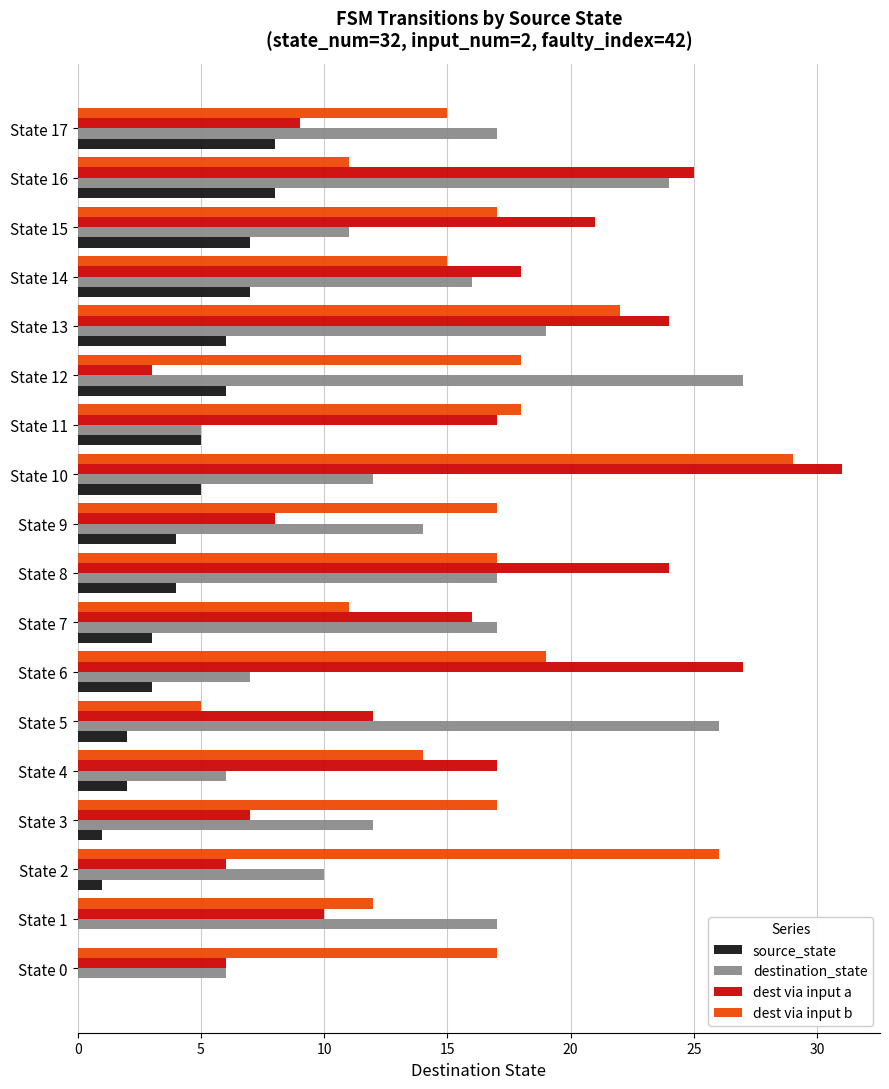

At which category is the sum across all series the highest?

State 10